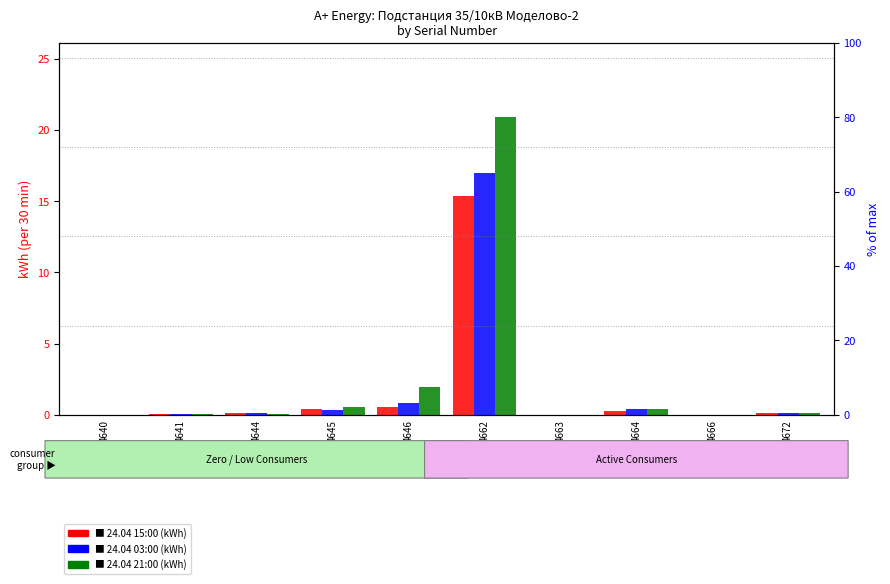

Reading left to right, extract all data points from this chart.

24.04 15:00: 4640=0.0	4641=0.0	4644=0.1	4645=0.4	4646=0.5	4662=15.4	4663=0.0	4664=0.3	4666=0.0	4672=0.1
24.04 03:00: 4640=0.0	4641=0.0	4644=0.1	4645=0.3	4646=0.8	4662=17.0	4663=0.0	4664=0.4	4666=0.0	4672=0.1
24.04 21:00: 4640=0.0	4641=0.0	4644=0.1	4645=0.5	4646=2.0	4662=20.9	4663=0.0	4664=0.4	4666=0.0	4672=0.1